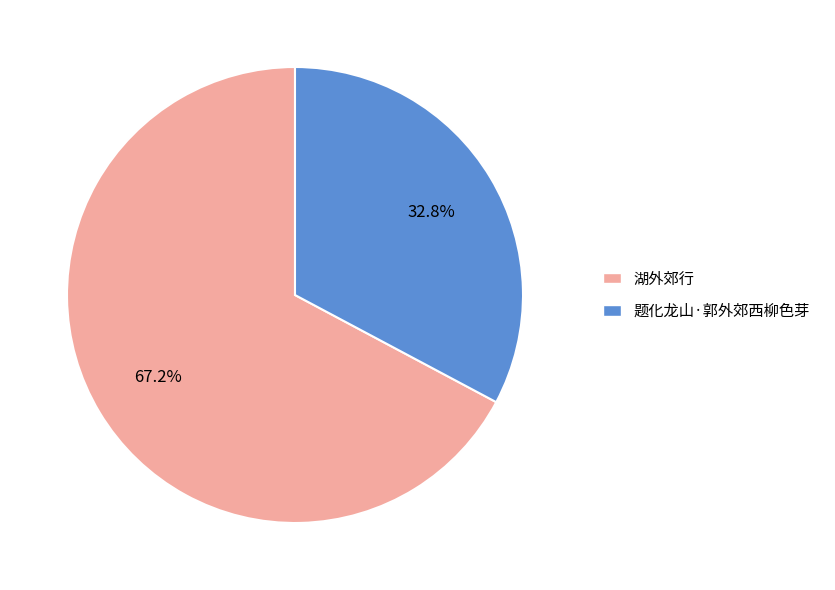

The 湖外郊行 slice represents 67% of the pie. True or false?

True